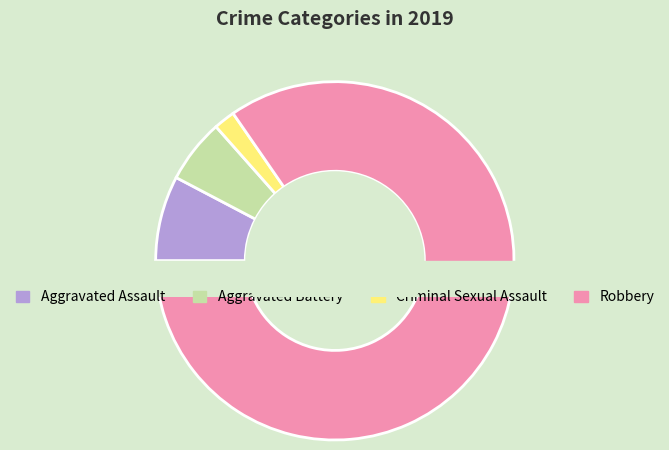

What percentage do Aggravated Battery and Robbery together represent?

90.4%